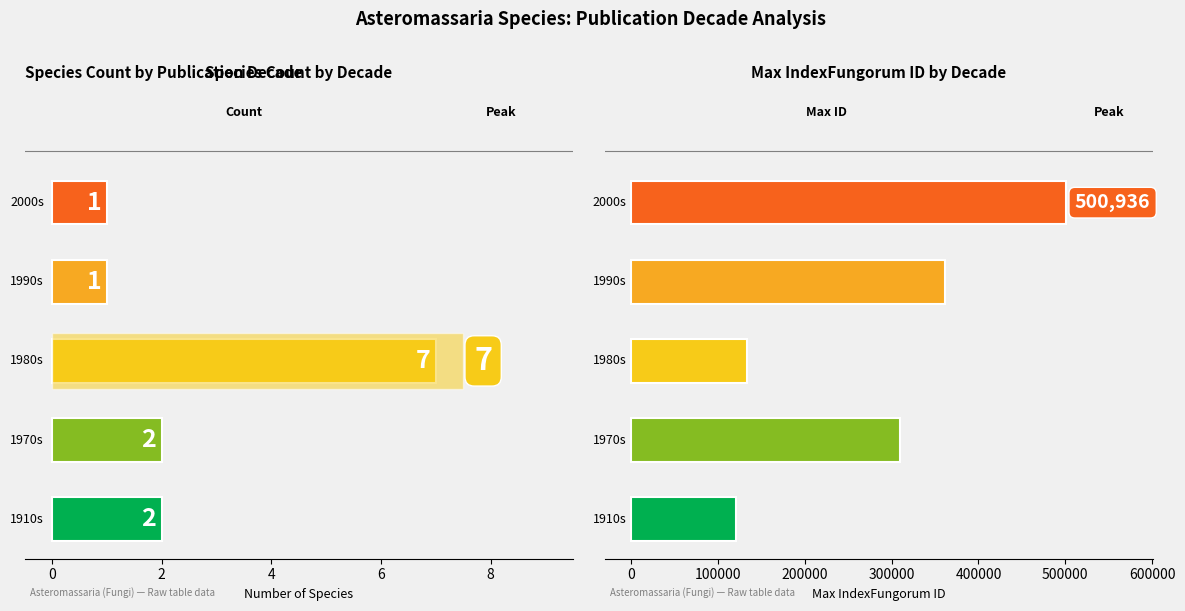

Reading left to right, extract all data points from this chart.

Species Count: −2=2	0=2	2=7	4=1	6=1
Max IndexFungorum ID: −2=120830	0=309286	2=133732	4=361106	6=500936